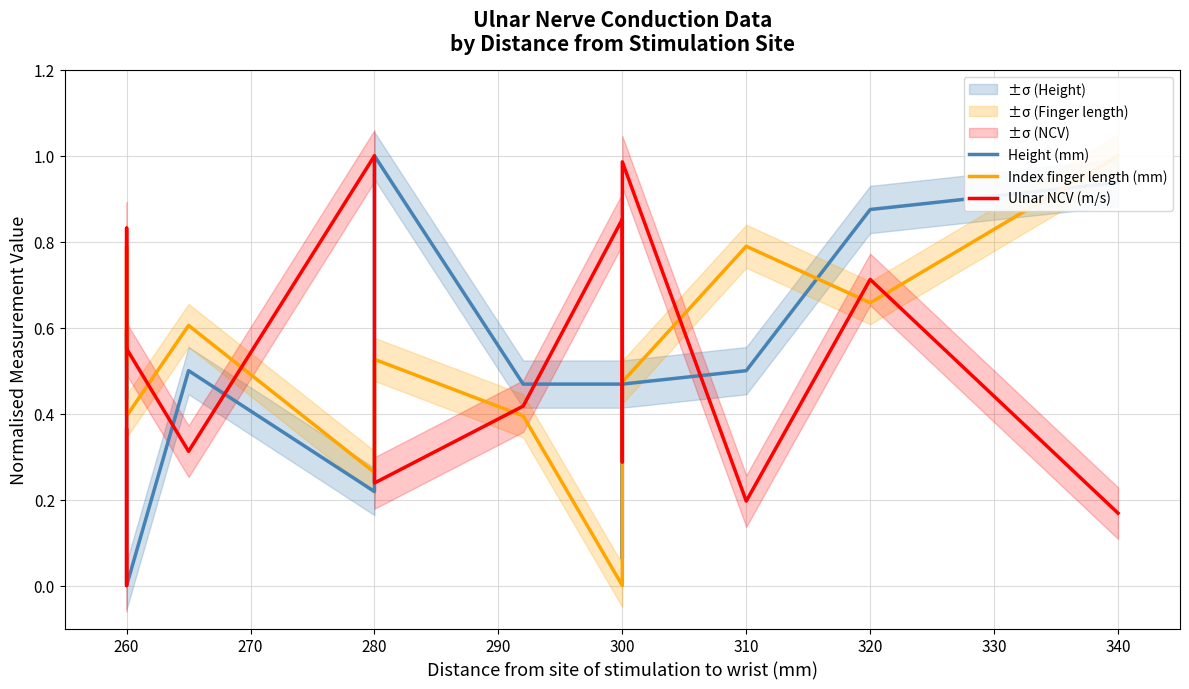

Which series ends up on top after the final intersection of Height (mm) and Ulnar NCV (m/s)?

Height (mm)